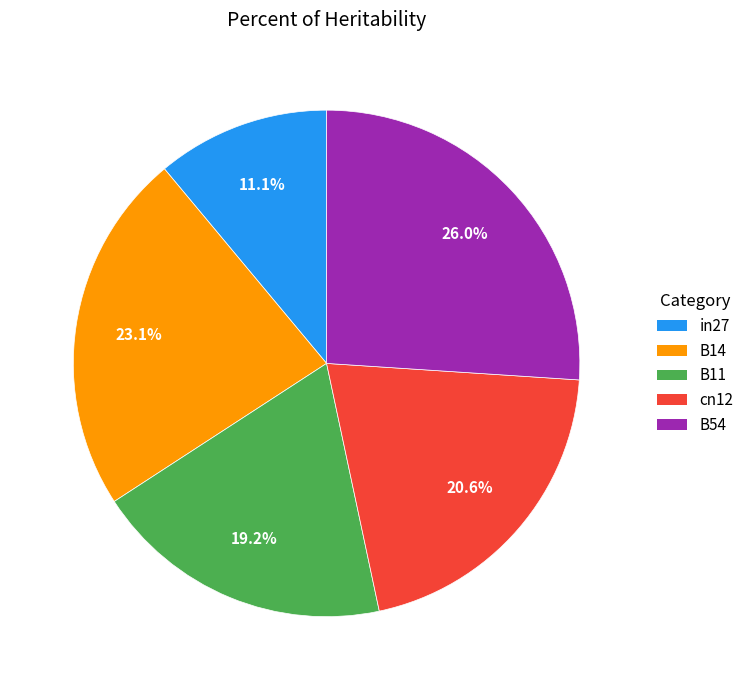

Does cn12 represent more than half of the total?

No